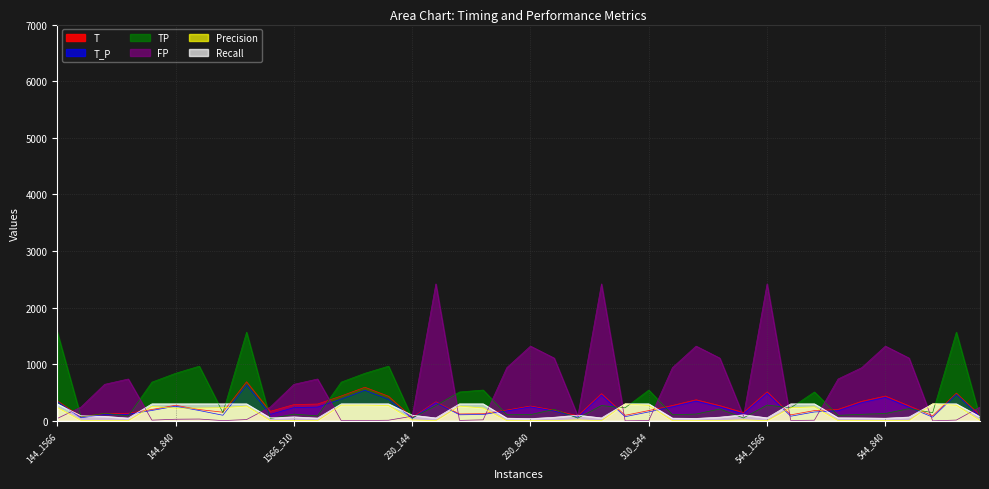

Which series has the widest spread of values?

FP